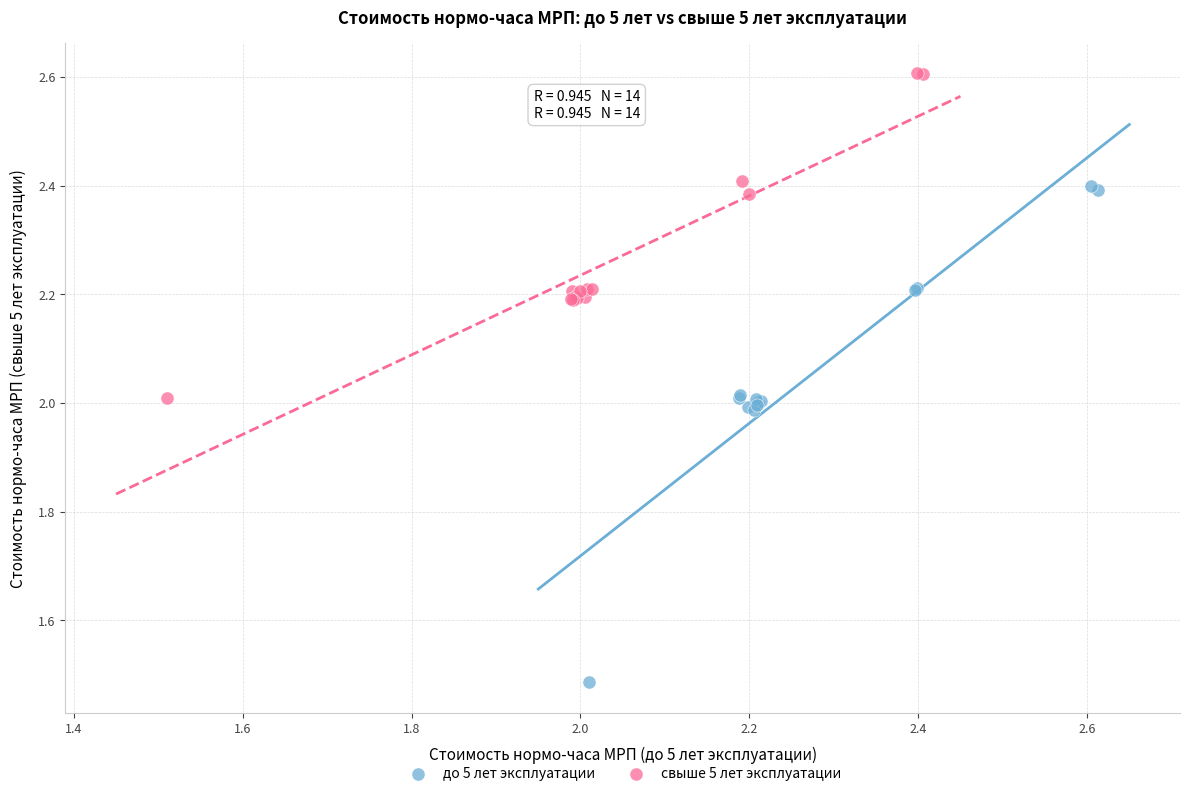

Which series has the largest Y range (max minus min)?

до 5 лет эксплуатации